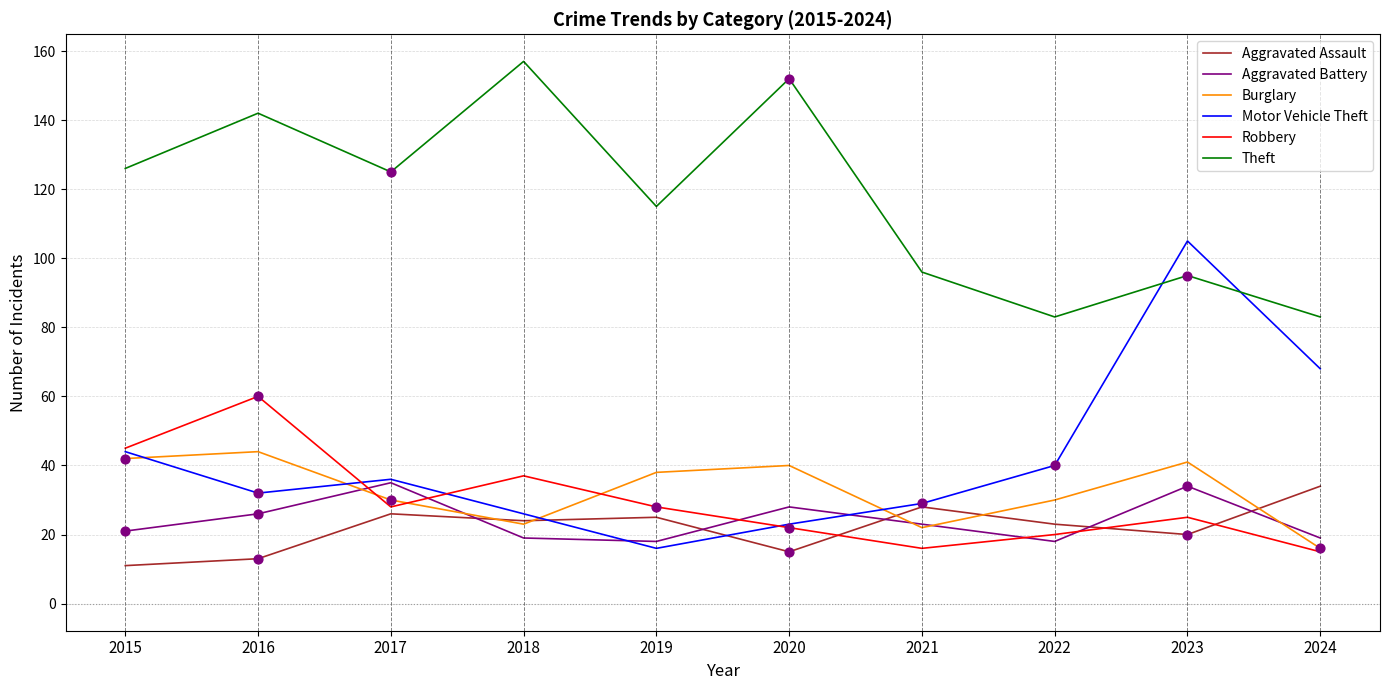

Which series has the largest total across all categories?

Theft